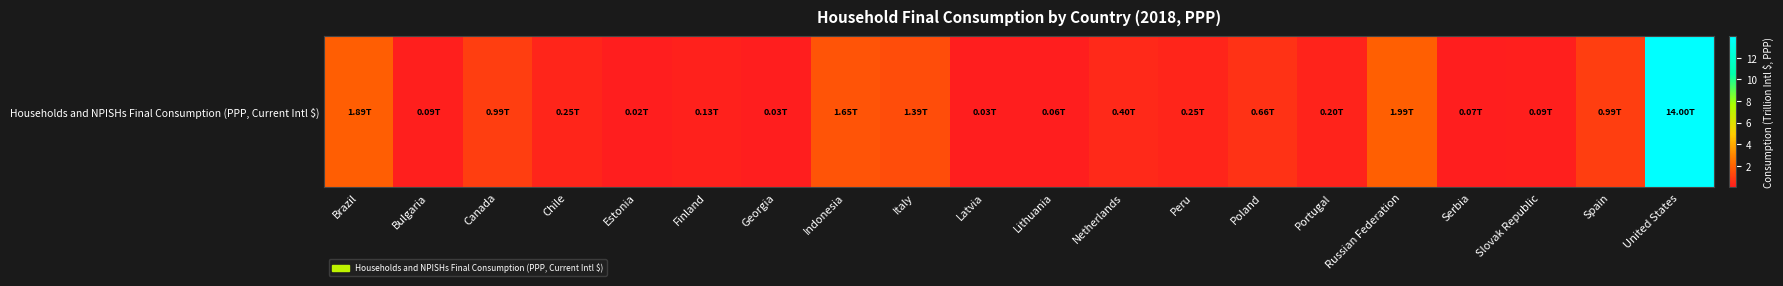

The value at Estonia is 0.0. True or false?

True